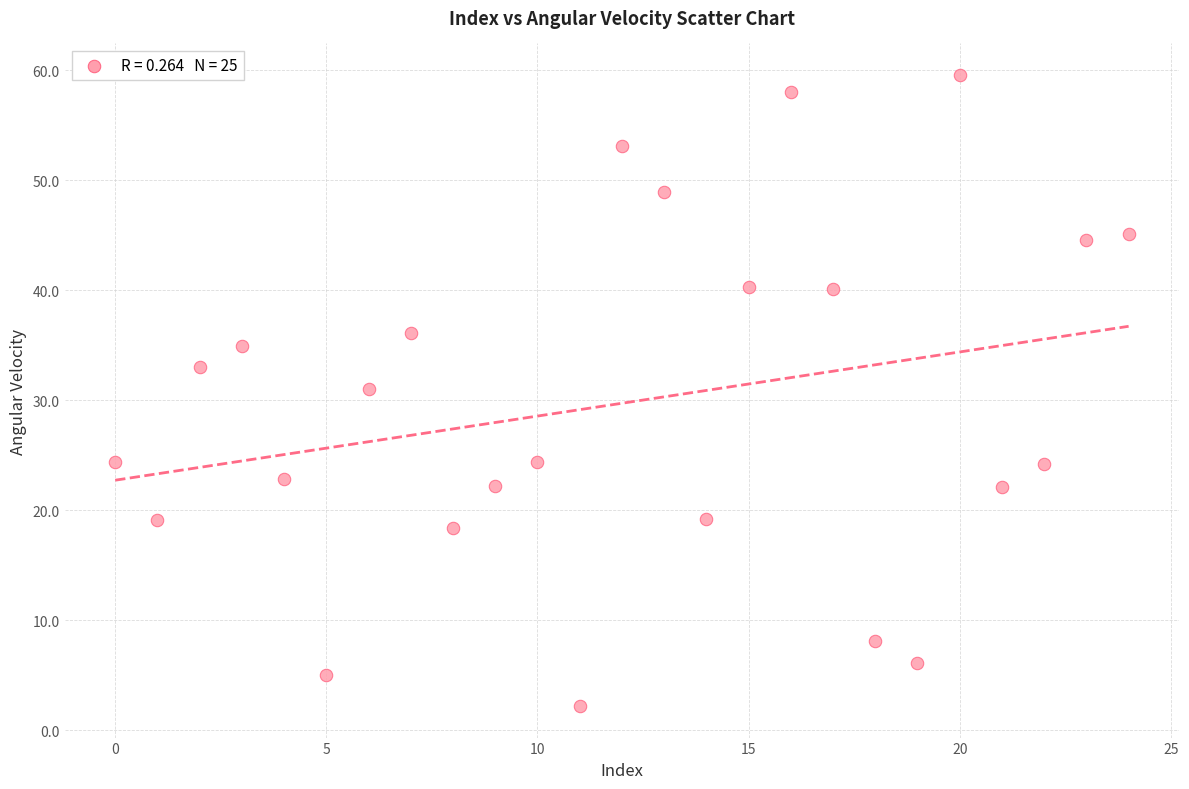

What Y value in the scatter plot is closest to 30?

31.0